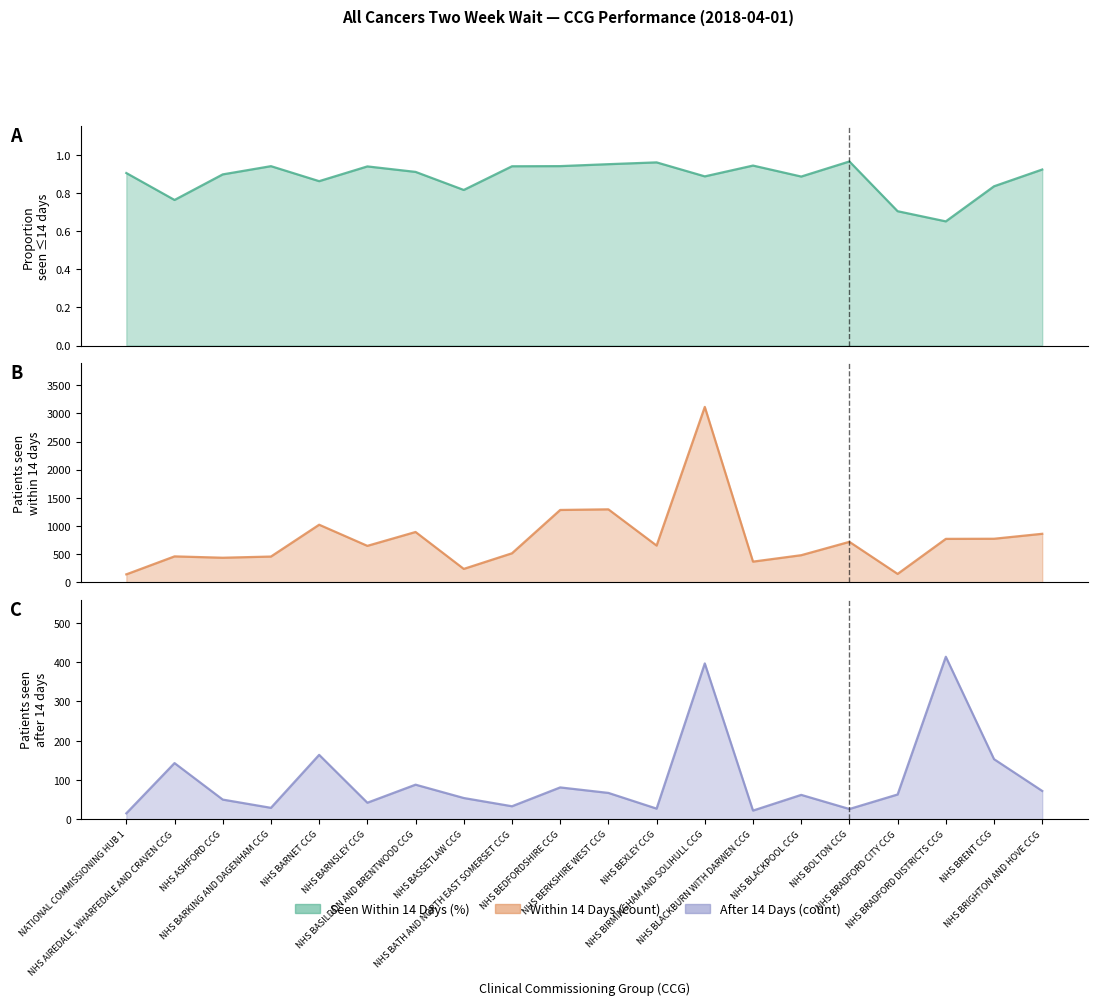

What is the difference between the second highest and minimum values in the Within 14 Days (count) series?

1154.0